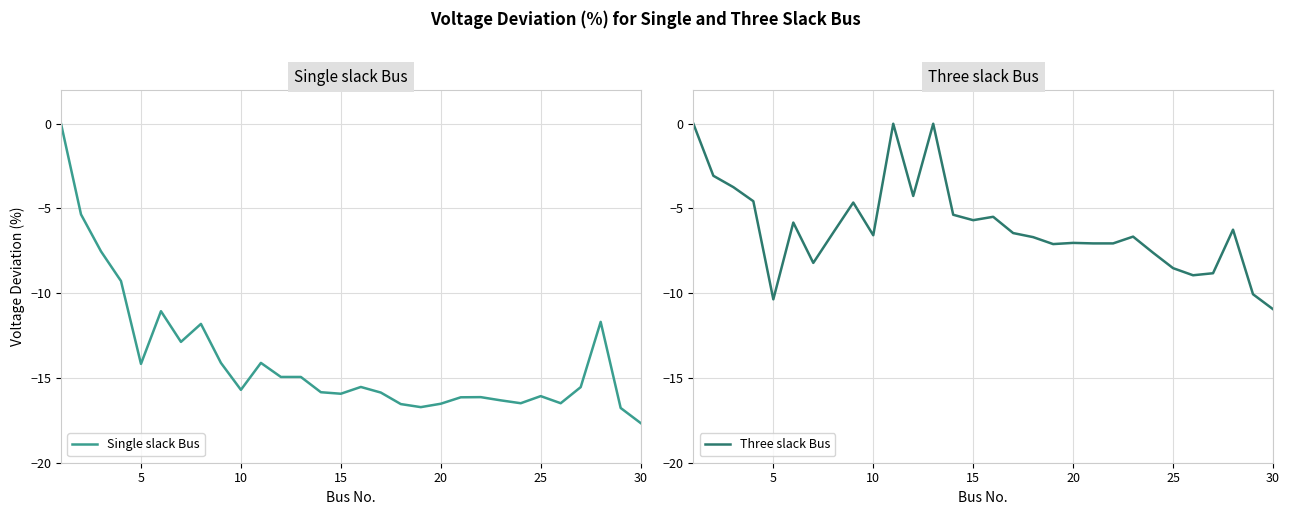

What is the sum of all Single slack Bus values?

-418.1